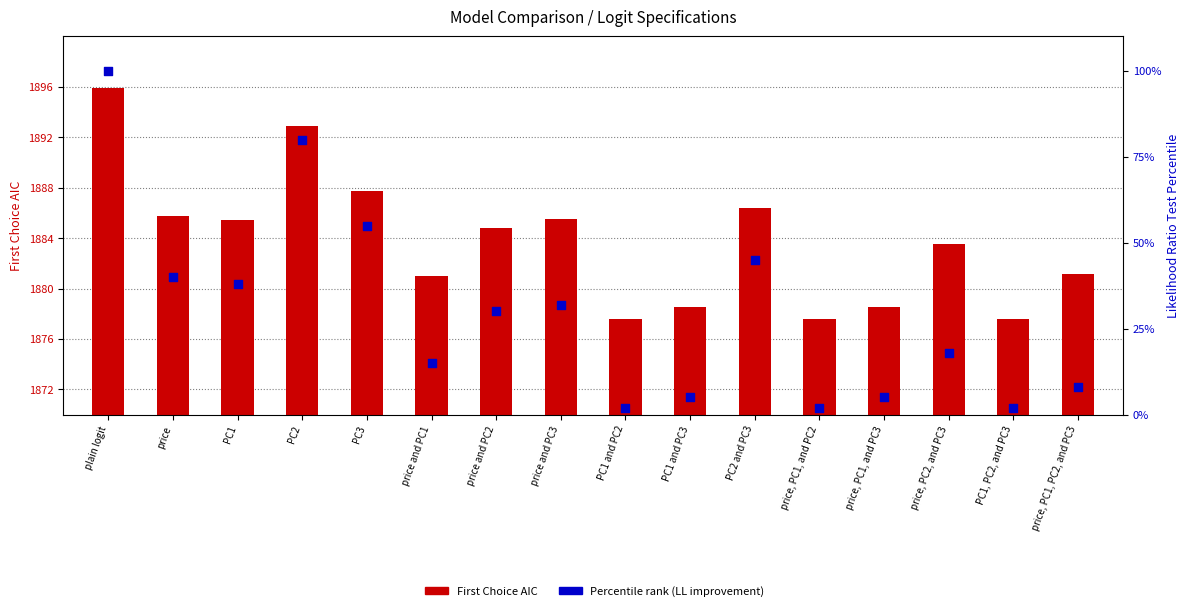

Is the value of First Choice AIC at PC2 and PC3 greater than the value of Percentile rank at plain logit?

Yes